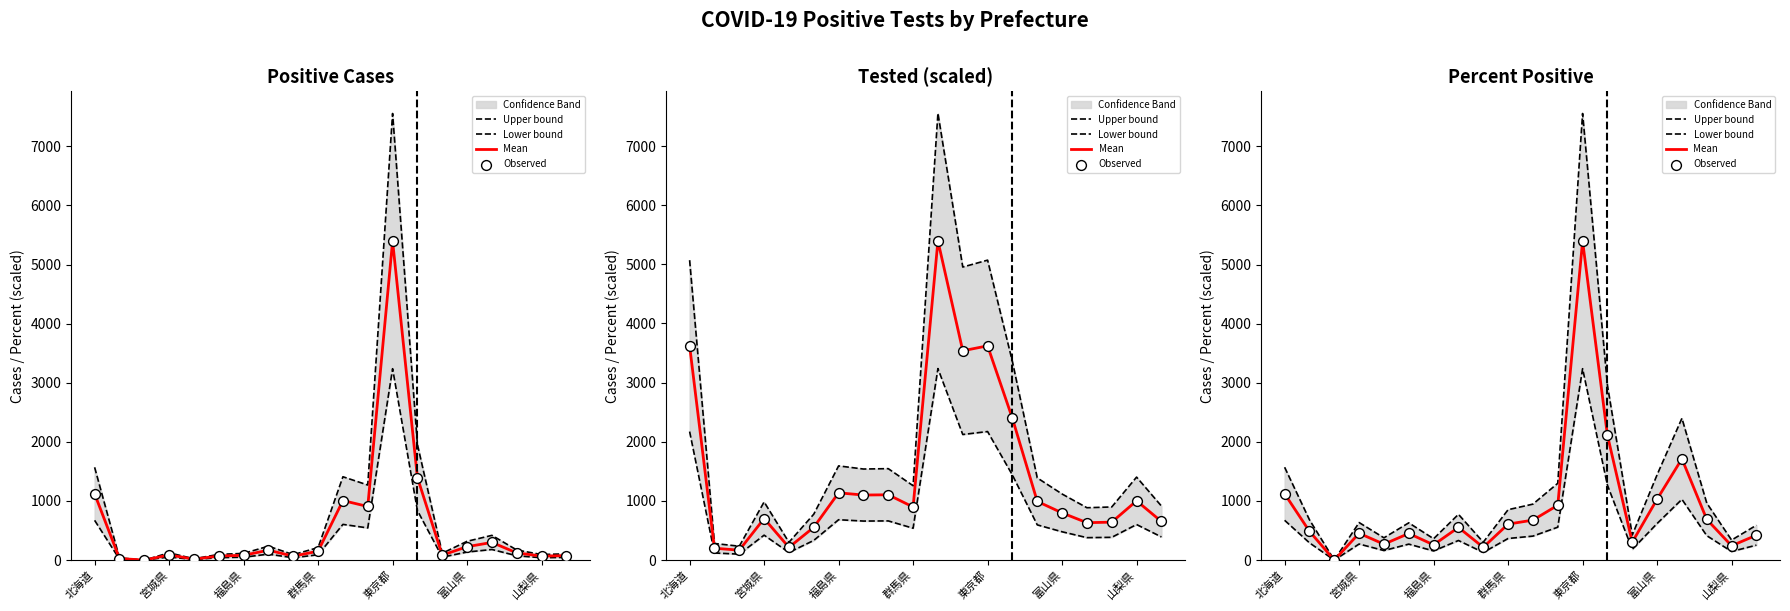

Which series has the largest Y range (max minus min)?

Upper bound